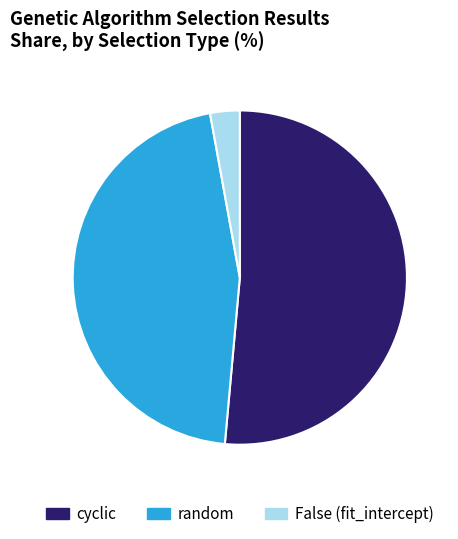

Is it true that cyclic is 16% of the pie?

False